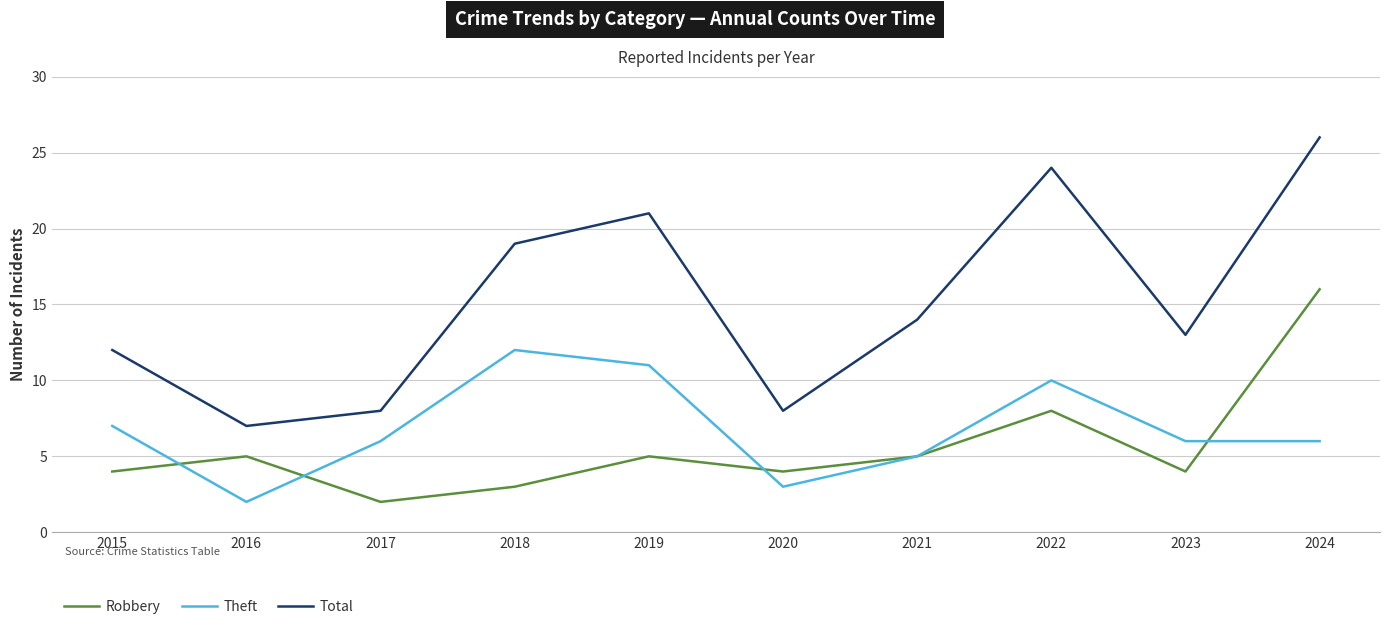

Which series has the widest spread of values?

Total